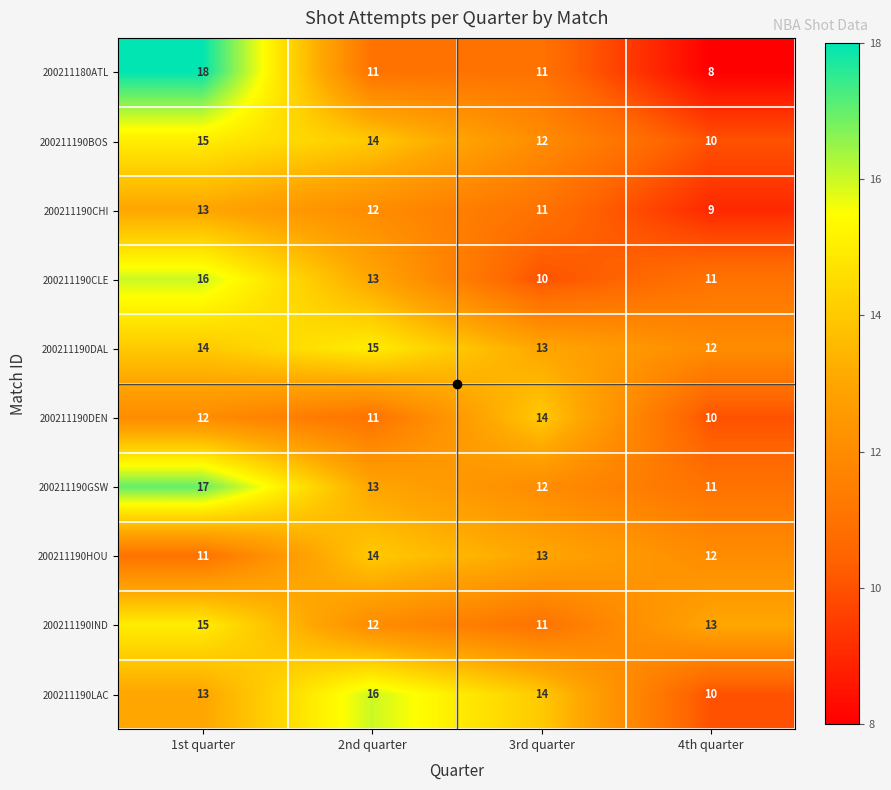

At which category is the sum across all series the highest?

1st quarter